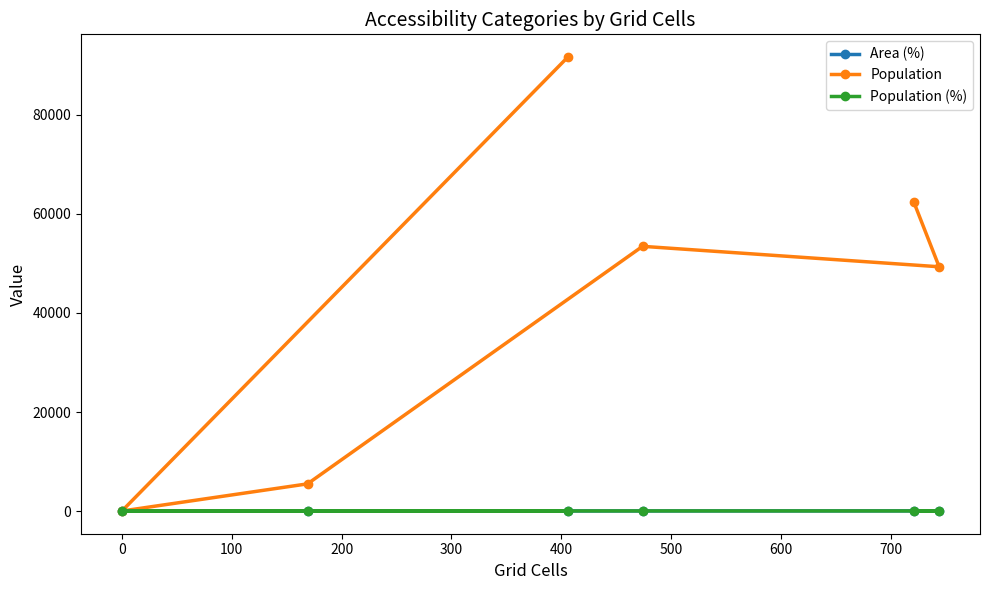

Which series has the largest range (max minus min)?

Population